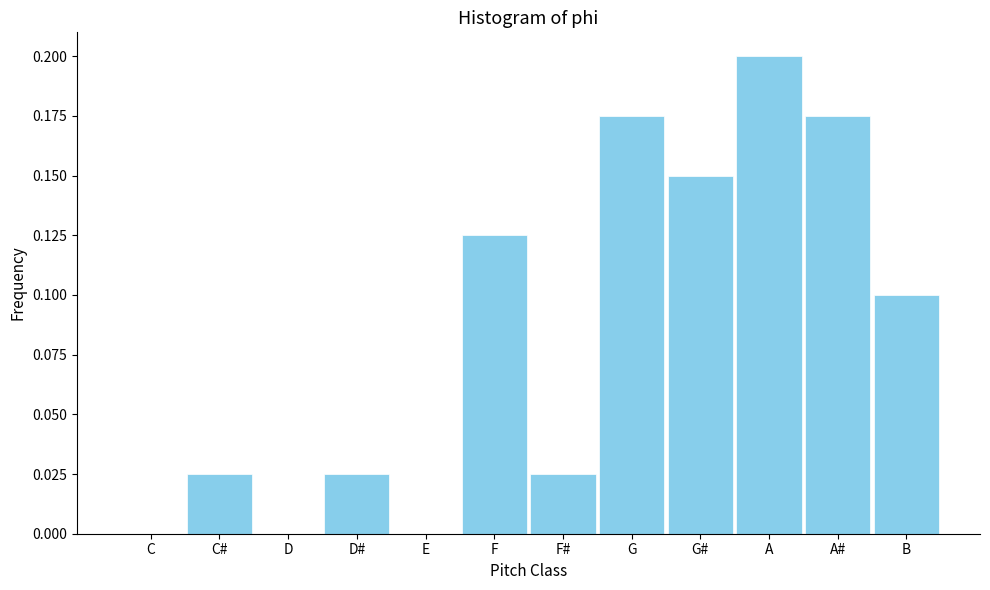

The value at G is 0.0. True or false?

False